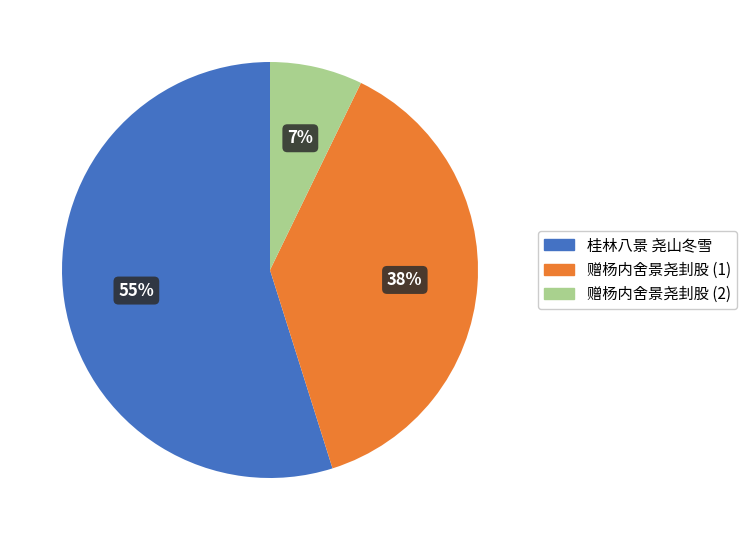

Which has a higher value, 桂林八景 尧山冬雪 or 赠杨内舍景尧刲股 (2)?

桂林八景 尧山冬雪